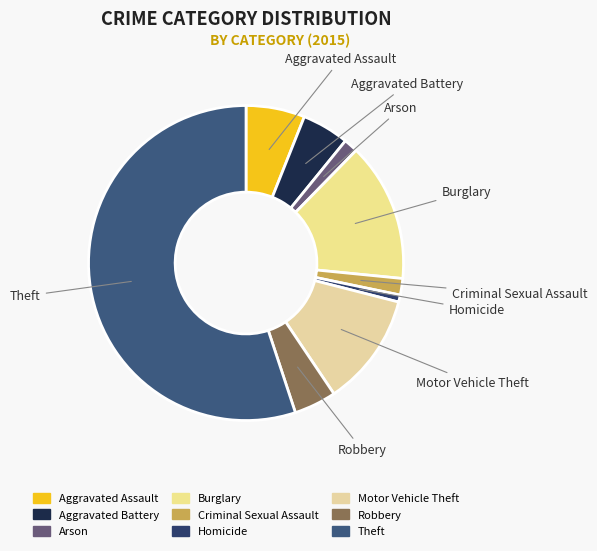

Between Robbery and Criminal Sexual Assault, which is larger?

Robbery